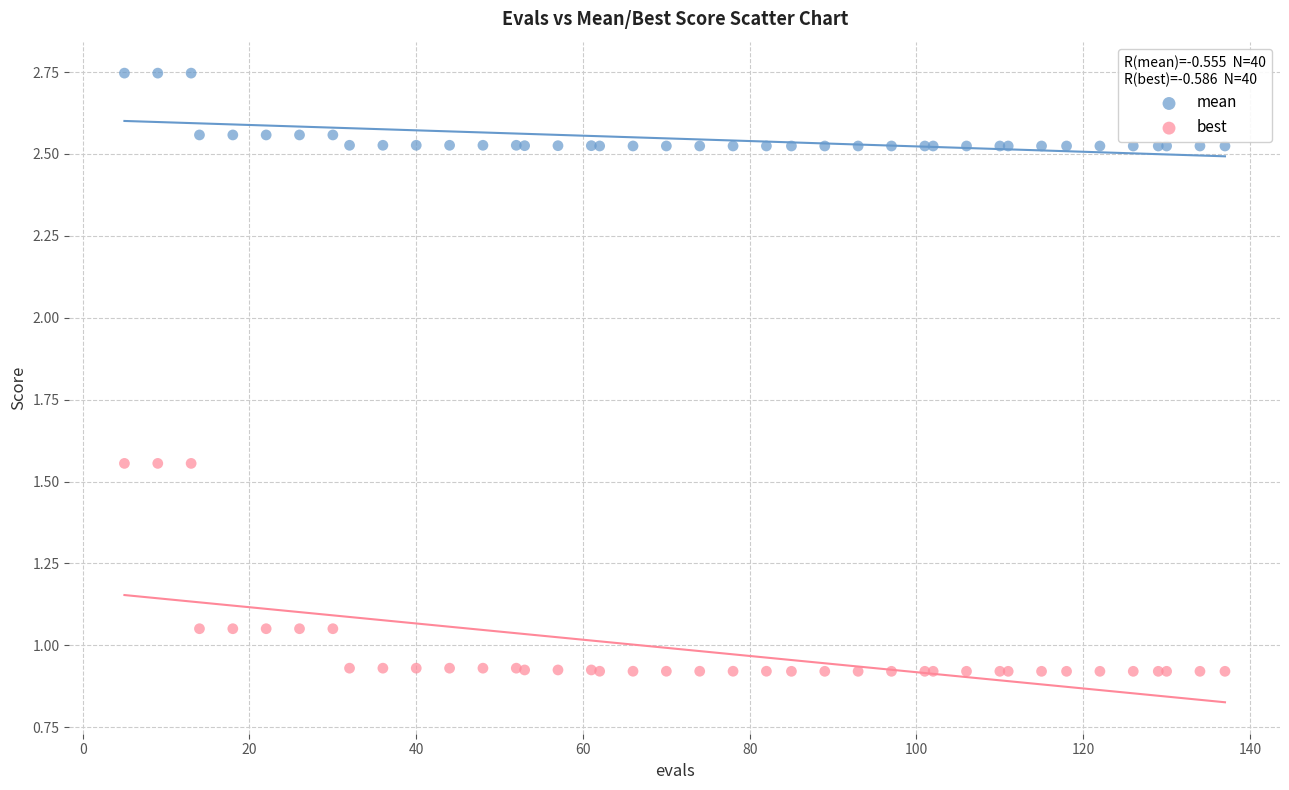

Which series contains the lowest Y value?

best